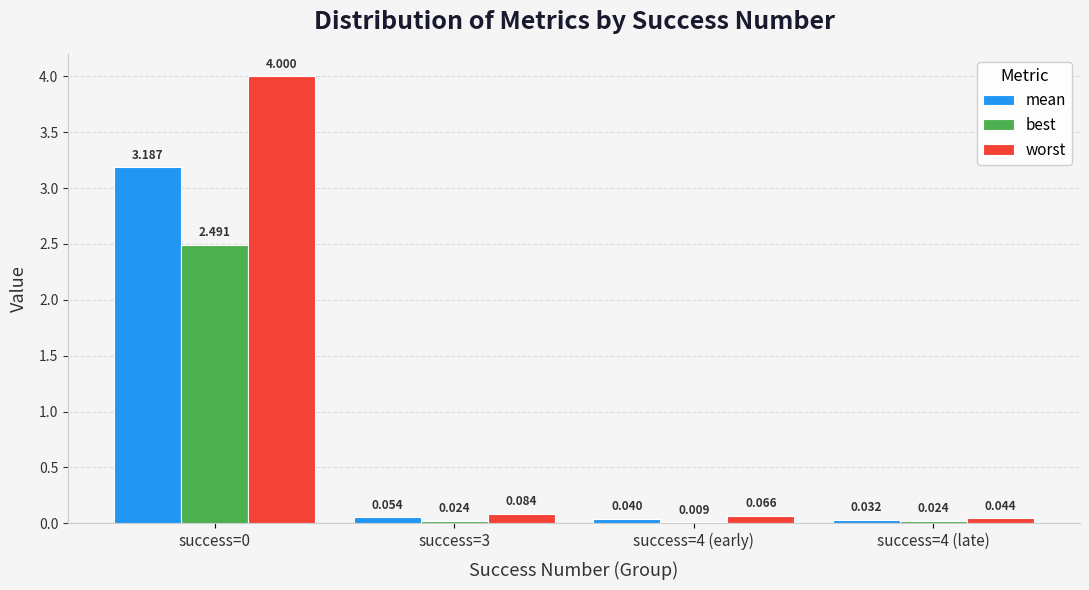

Which series has the largest total across all categories?

worst